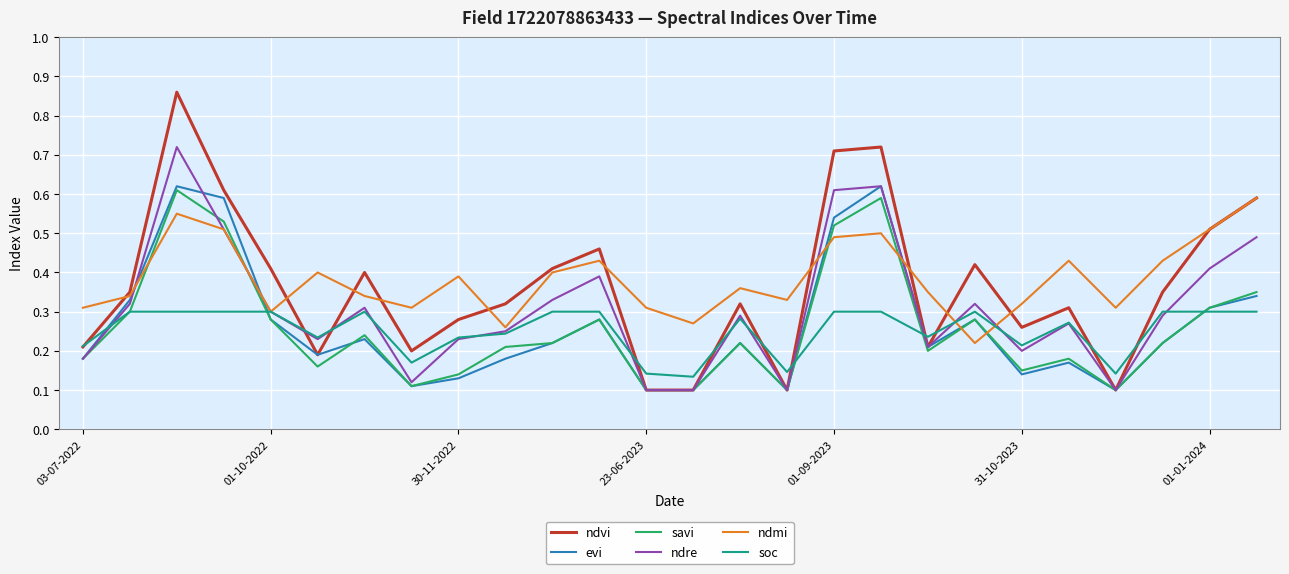

Which series has the widest spread of values?

ndvi